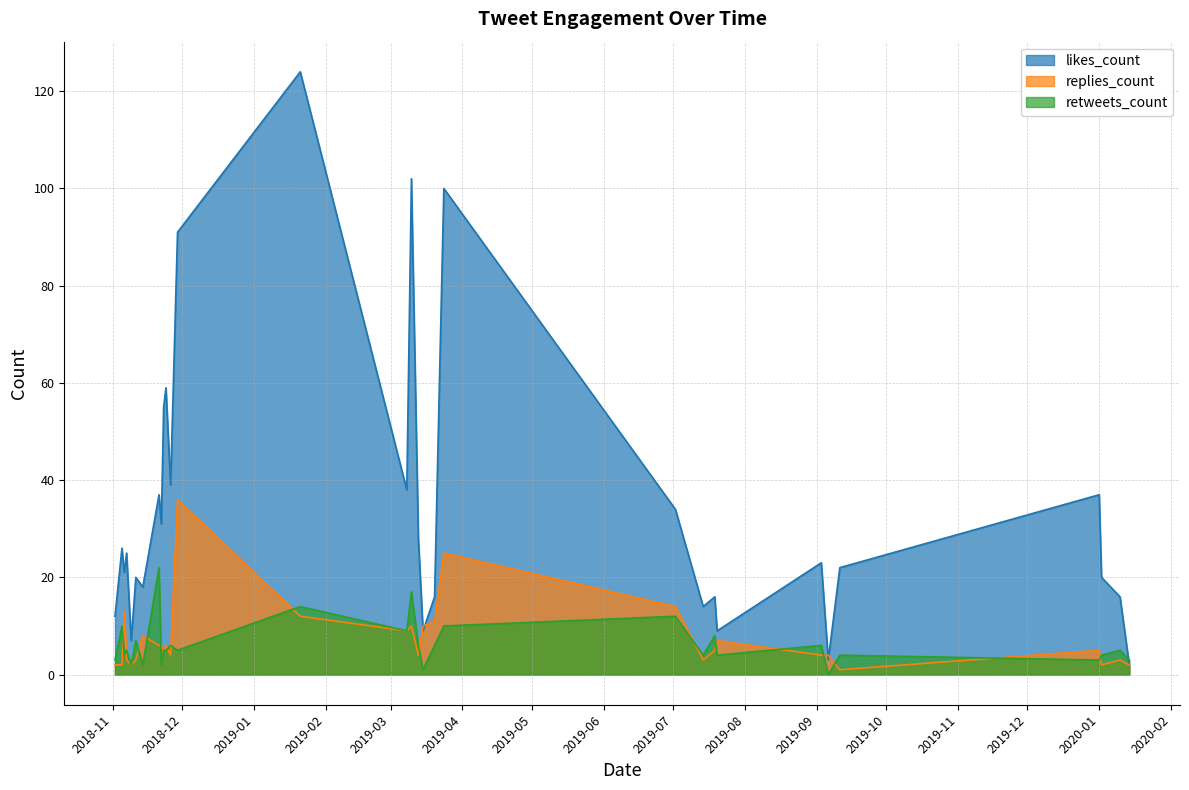

What is the highest value of the retweets_count series?

22